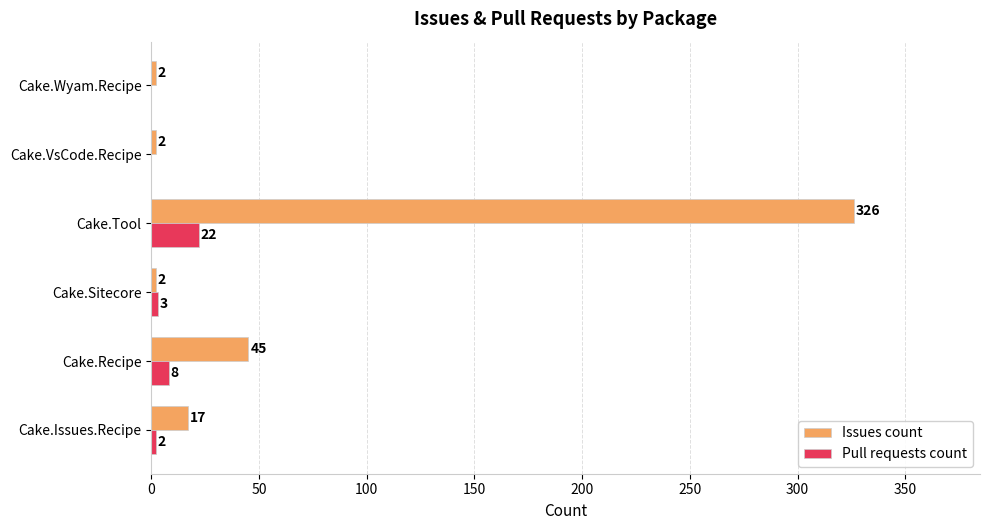

How many distinct data groups are displayed?

2